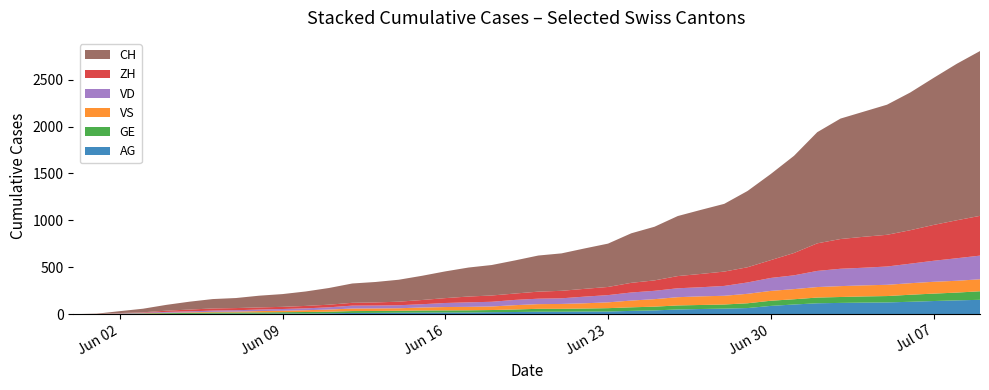

Reading left to right, list all the values displayed in this chart.

AG: 2020-05-31=0	2020-06-01=0	2020-06-02=0	2020-06-03=1	2020-06-04=3	2020-06-05=3	2020-06-06=5	2020-06-07=5	2020-06-08=5	2020-06-09=7	2020-06-10=7	2020-06-11=10	2020-06-12=13	2020-06-13=14	2020-06-14=16	2020-06-15=17	2020-06-16=18	2020-06-17=18	2020-06-18=21	2020-06-19=23	2020-06-20=26	2020-06-21=26	2020-06-22=28	2020-06-23=28	2020-06-24=35	2020-06-25=40	2020-06-26=50	2020-06-27=55	2020-06-28=59	2020-06-29=65	2020-06-30=88	2020-07-01=103	2020-07-02=116	2020-07-03=120	2020-07-04=123	2020-07-05=125	2020-07-06=132	2020-07-07=140	2020-07-08=147	2020-07-09=153
GE: 2020-05-31=0	2020-06-01=1	2020-06-02=4	2020-06-03=6	2020-06-04=8	2020-06-05=10	2020-06-06=13	2020-06-07=13	2020-06-08=14	2020-06-09=14	2020-06-10=16	2020-06-11=16	2020-06-12=20	2020-06-13=20	2020-06-14=20	2020-06-15=22	2020-06-16=22	2020-06-17=23	2020-06-18=23	2020-06-19=27	2020-06-20=31	2020-06-21=31	2020-06-22=32	2020-06-23=36	2020-06-24=38	2020-06-25=40	2020-06-26=43	2020-06-27=43	2020-06-28=44	2020-06-29=51	2020-06-30=55	2020-07-01=56	2020-07-02=61	2020-07-03=63	2020-07-04=66	2020-07-05=68	2020-07-06=75	2020-07-07=79	2020-07-08=83	2020-07-09=91
ZH: 2020-05-31=0	2020-06-01=0	2020-06-02=2	2020-06-03=5	2020-06-04=13	2020-06-05=19	2020-06-06=23	2020-06-07=23	2020-06-08=23	2020-06-09=23	2020-06-10=26	2020-06-11=28	2020-06-12=30	2020-06-13=33	2020-06-14=38	2020-06-15=45	2020-06-16=52	2020-06-17=62	2020-06-18=67	2020-06-19=68	2020-06-20=75	2020-06-21=80	2020-06-22=83	2020-06-23=87	2020-06-24=103	2020-06-25=111	2020-06-26=130	2020-06-27=142	2020-06-28=153	2020-06-29=162	2020-06-30=190	2020-07-01=238	2020-07-02=294	2020-07-03=317	2020-07-04=330	2020-07-05=338	2020-07-06=357	2020-07-07=382	2020-07-08=405	2020-07-09=424
VS: 2020-05-31=0	2020-06-01=1	2020-06-02=2	2020-06-03=2	2020-06-04=4	2020-06-05=6	2020-06-06=7	2020-06-07=9	2020-06-08=14	2020-06-09=15	2020-06-10=19	2020-06-11=23	2020-06-12=27	2020-06-13=27	2020-06-14=27	2020-06-15=32	2020-06-16=36	2020-06-17=37	2020-06-18=38	2020-06-19=46	2020-06-20=50	2020-06-21=52	2020-06-22=56	2020-06-23=62	2020-06-24=72	2020-06-25=80	2020-06-26=88	2020-06-27=92	2020-06-28=93	2020-06-29=101	2020-06-30=105	2020-07-01=108	2020-07-02=112	2020-07-03=116	2020-07-04=118	2020-07-05=120	2020-07-06=123	2020-07-07=126	2020-07-08=126	2020-07-09=128
VD: 2020-05-31=0	2020-06-01=0	2020-06-02=4	2020-06-03=6	2020-06-04=9	2020-06-05=11	2020-06-06=13	2020-06-07=15	2020-06-08=16	2020-06-09=19	2020-06-10=20	2020-06-11=24	2020-06-12=31	2020-06-13=31	2020-06-14=32	2020-06-15=35	2020-06-16=43	2020-06-17=48	2020-06-18=50	2020-06-19=56	2020-06-20=58	2020-06-21=60	2020-06-22=71	2020-06-23=77	2020-06-24=86	2020-06-25=89	2020-06-26=95	2020-06-27=97	2020-06-28=105	2020-06-29=121	2020-06-30=138	2020-07-01=147	2020-07-02=172	2020-07-03=185	2020-07-04=188	2020-07-05=195	2020-07-06=208	2020-07-07=224	2020-07-08=240	2020-07-09=252
CH: 2020-05-31=0	2020-06-01=3	2020-06-02=20	2020-06-03=38	2020-06-04=62	2020-06-05=84	2020-06-06=100	2020-06-07=107	2020-06-08=125	2020-06-09=136	2020-06-10=154	2020-06-11=178	2020-06-12=206	2020-06-13=218	2020-06-14=234	2020-06-15=258	2020-06-16=285	2020-06-17=309	2020-06-18=325	2020-06-19=353	2020-06-20=385	2020-06-21=399	2020-06-22=431	2020-06-23=462	2020-06-24=528	2020-06-25=572	2020-06-26=640	2020-06-27=683	2020-06-28=722	2020-06-29=813	2020-06-30=918	2020-07-01=1036	2020-07-02=1185	2020-07-03=1284	2020-07-04=1334	2020-07-05=1387	2020-07-06=1468	2020-07-07=1567	2020-07-08=1668	2020-07-09=1757